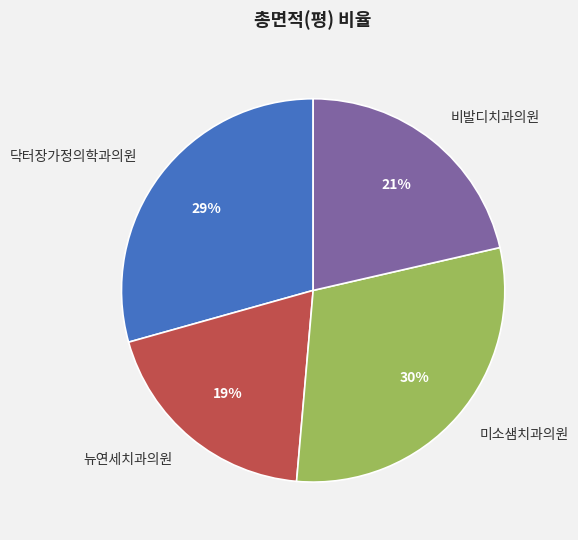

Which category has the smallest portion of the pie?

뉴연세치과의원